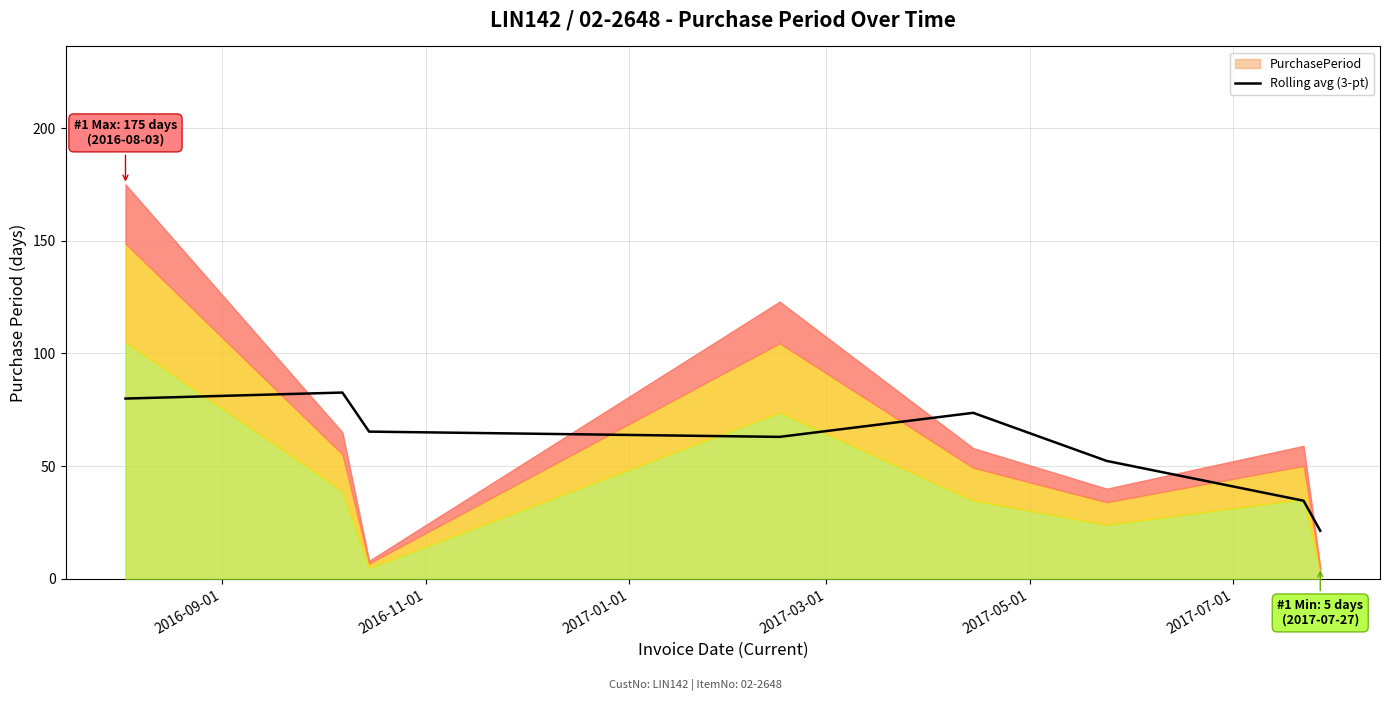

Where is the data nearest to the value 52?

2017-07-01